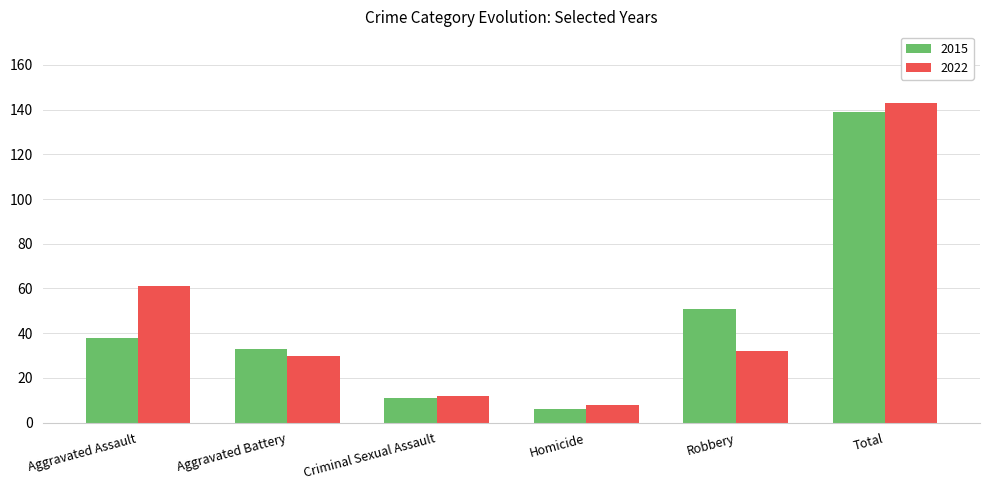

The value of 2022 at Aggravated Assault is 61. True or false?

True